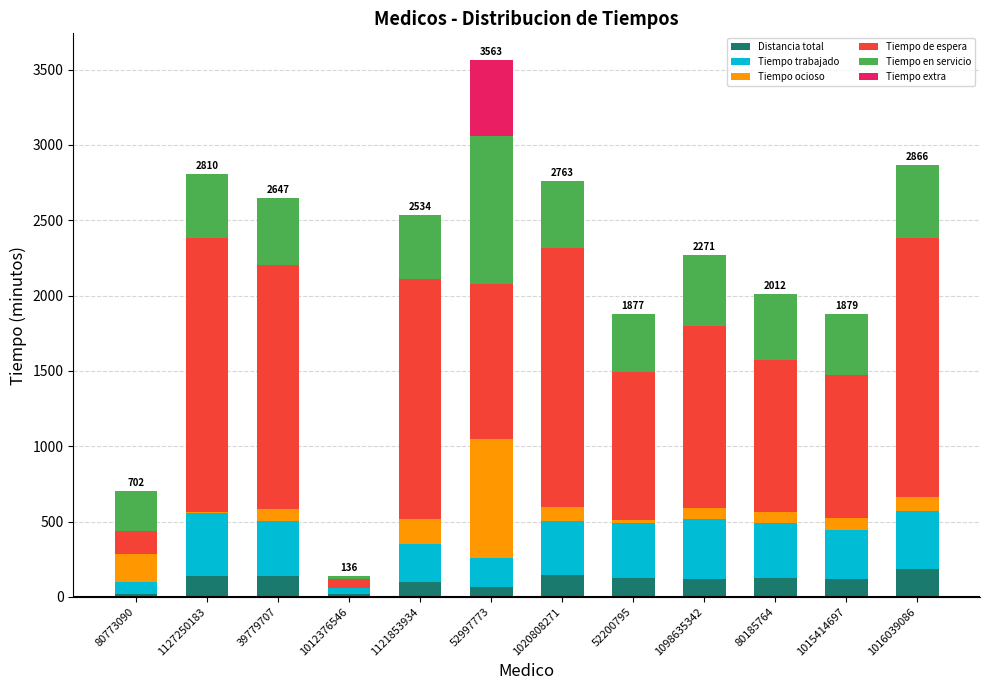

What is the highest value of the Distancia total series?

183.1